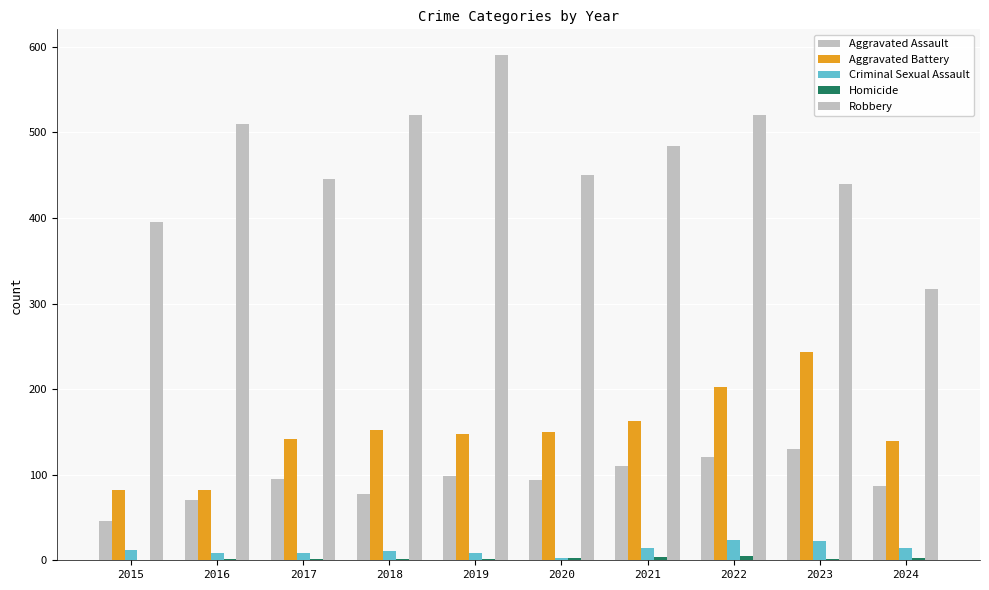

What is the difference between the second highest and minimum values in the Criminal Sexual Assault series?

19